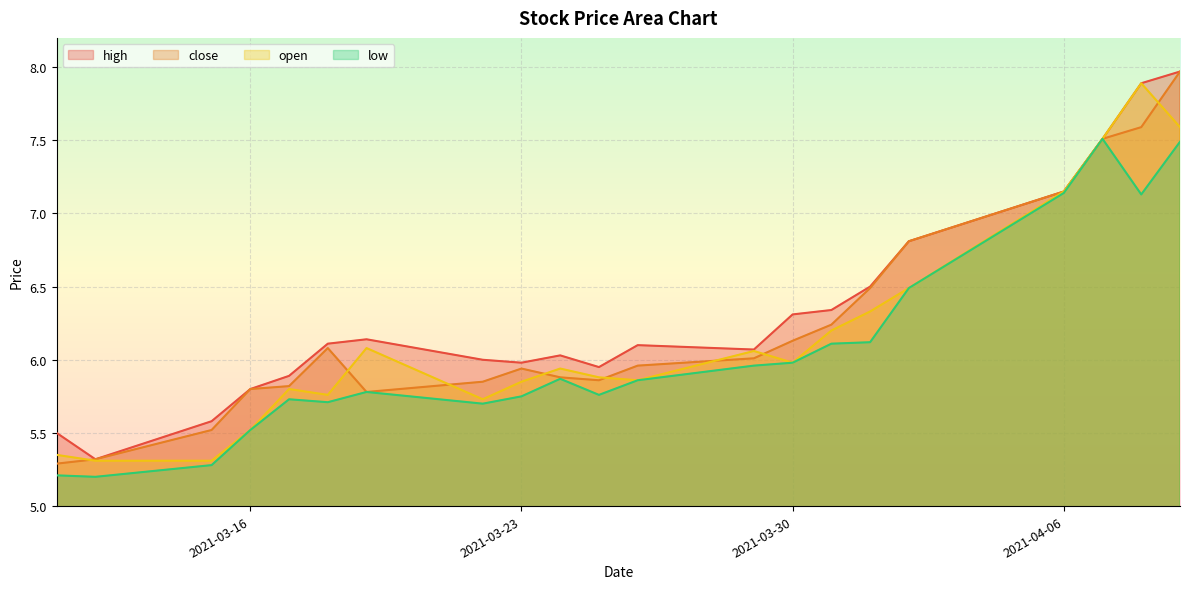

Rank the series by their maximum value, from lowest to highest.

low, open, high, close